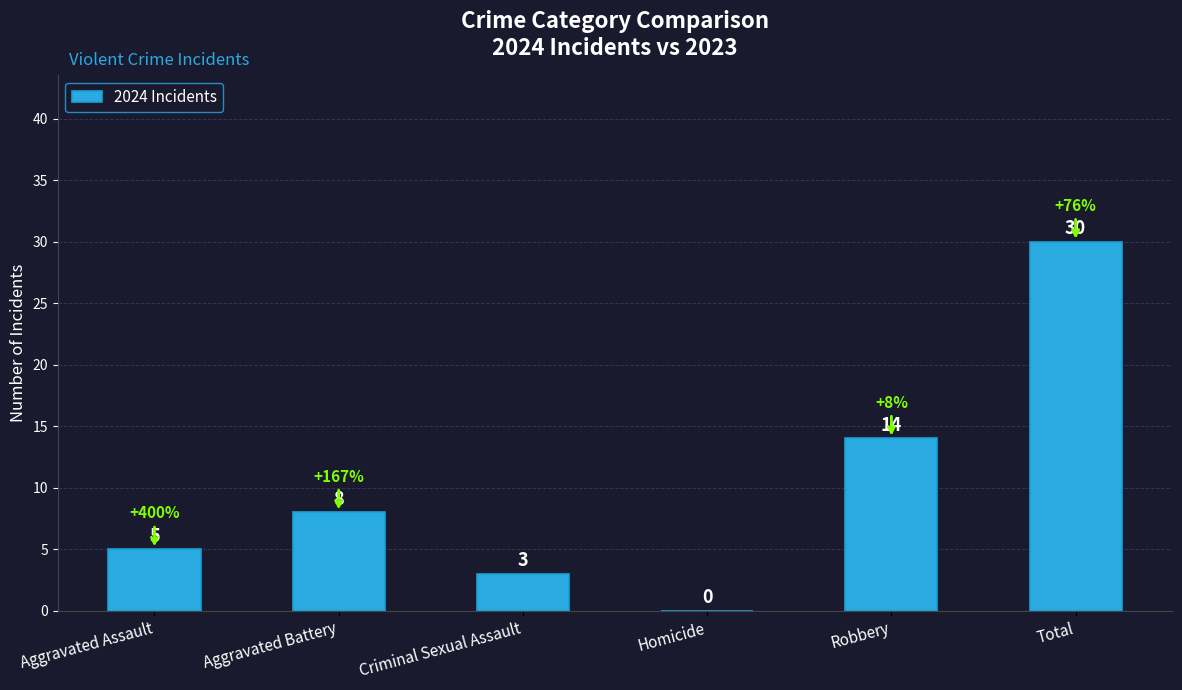

How many positive values are there?

5